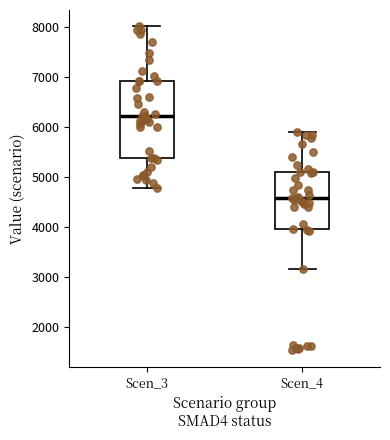

Which box's median line is the lowest?

Scen_4